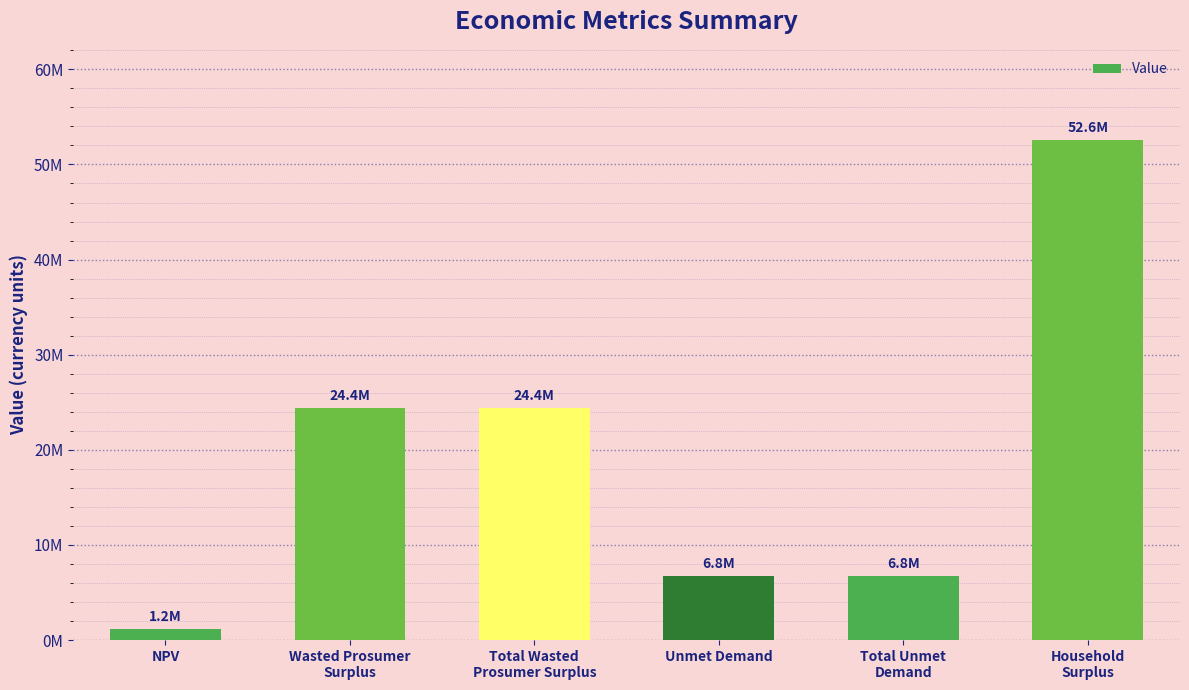

What is the difference between the maximum and minimum values?

51386208.1